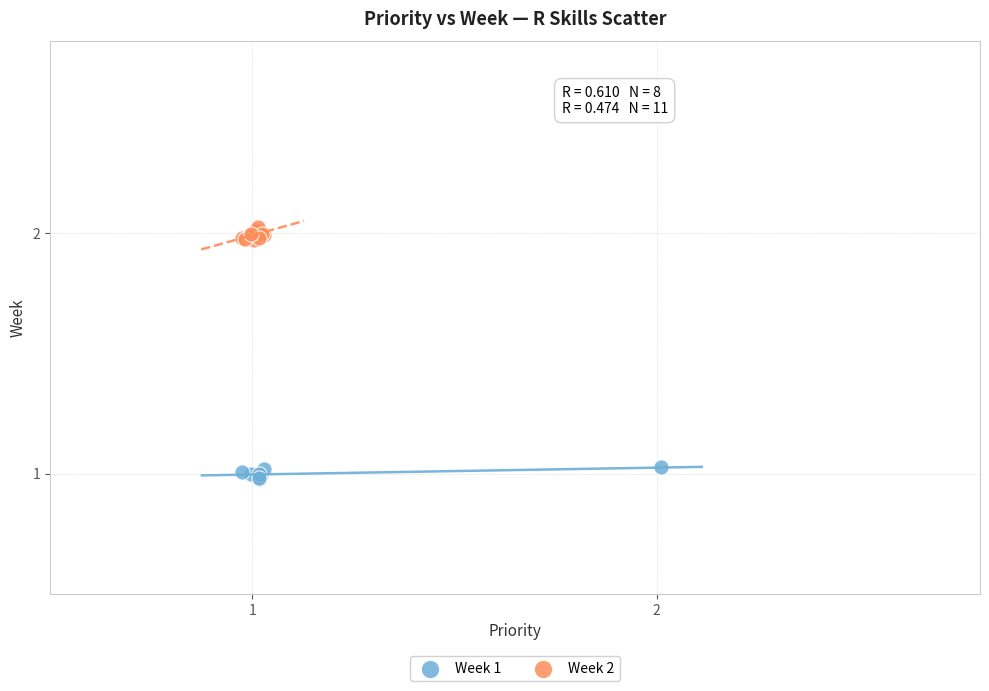

Which series contains the highest Y value?

Week 2